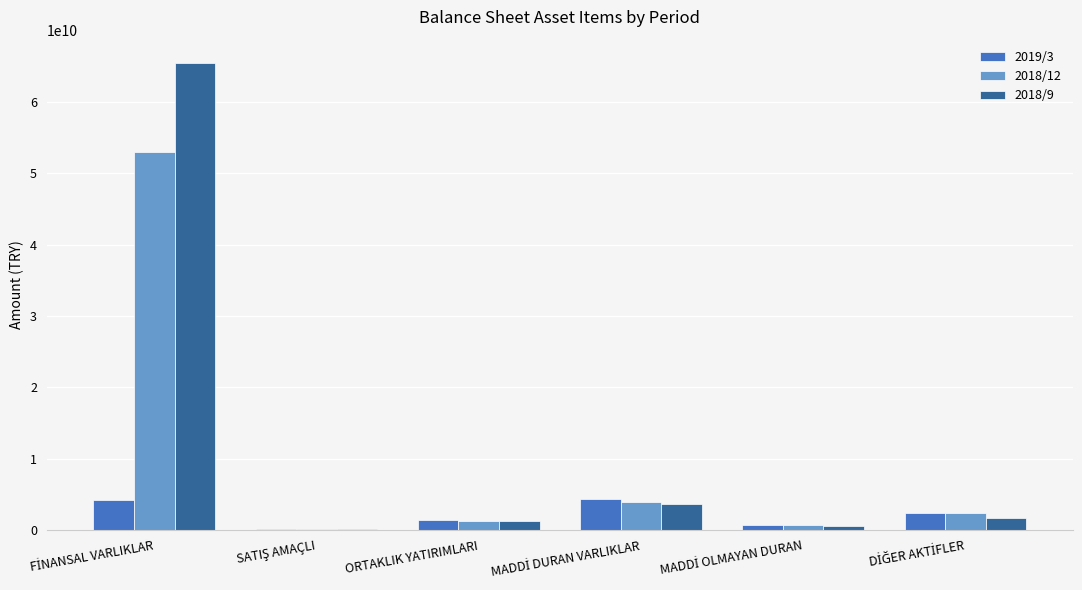

What is the total value across all series at DİĞER AKTİFLER?

6422504000